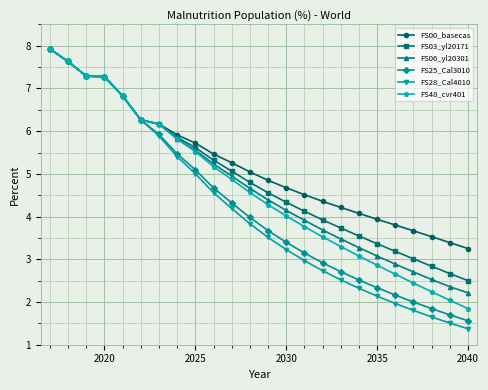

Which series has the widest spread of values?

FS28_Cal4010